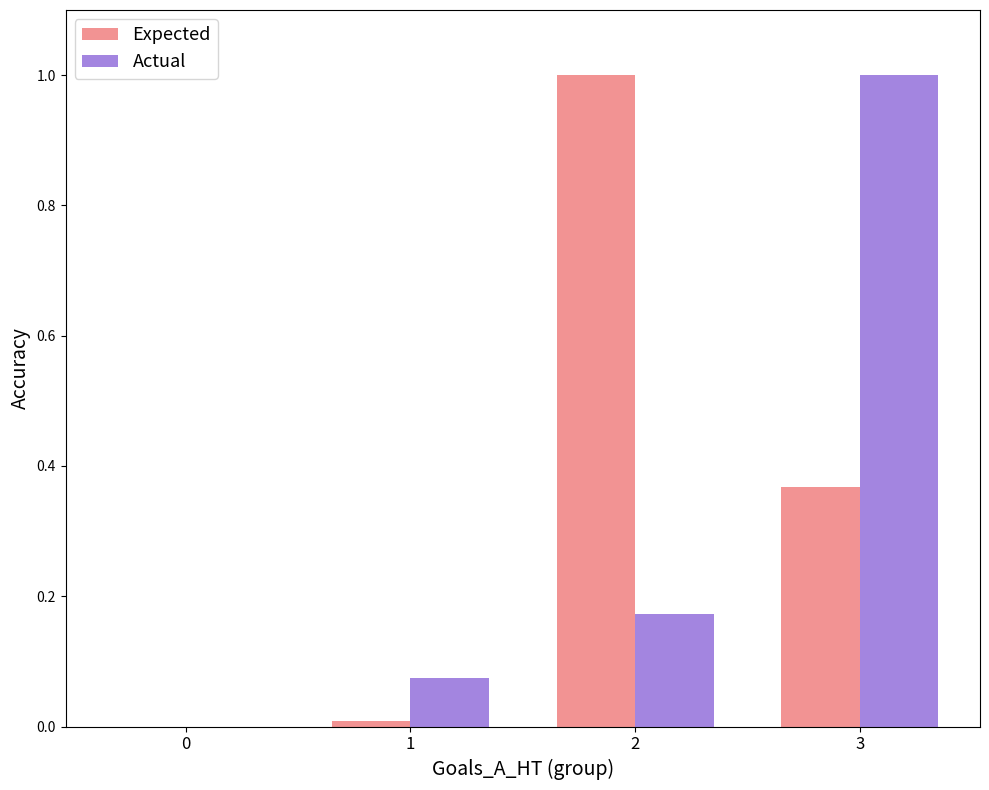

At which category is the sum across all series the highest?

3